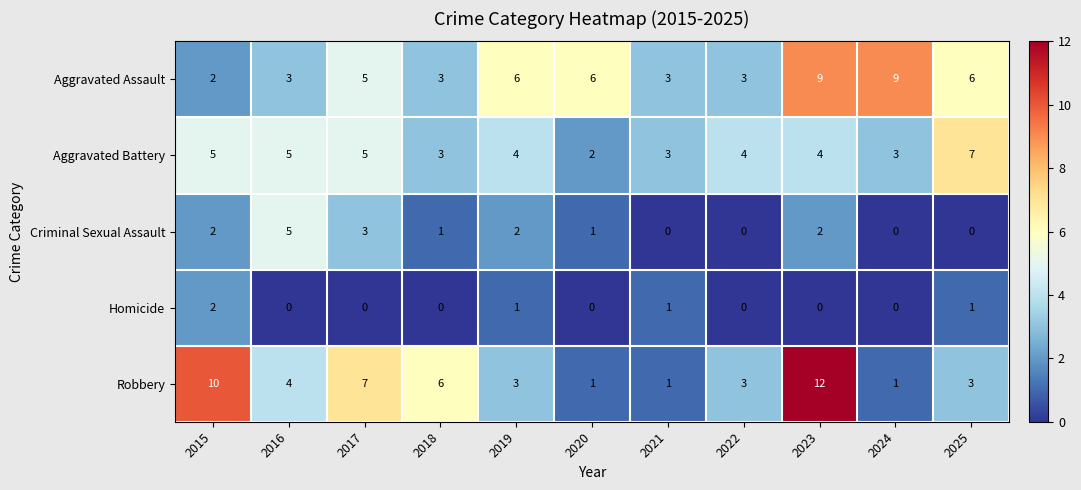

What is the maximum value for Robbery?

12